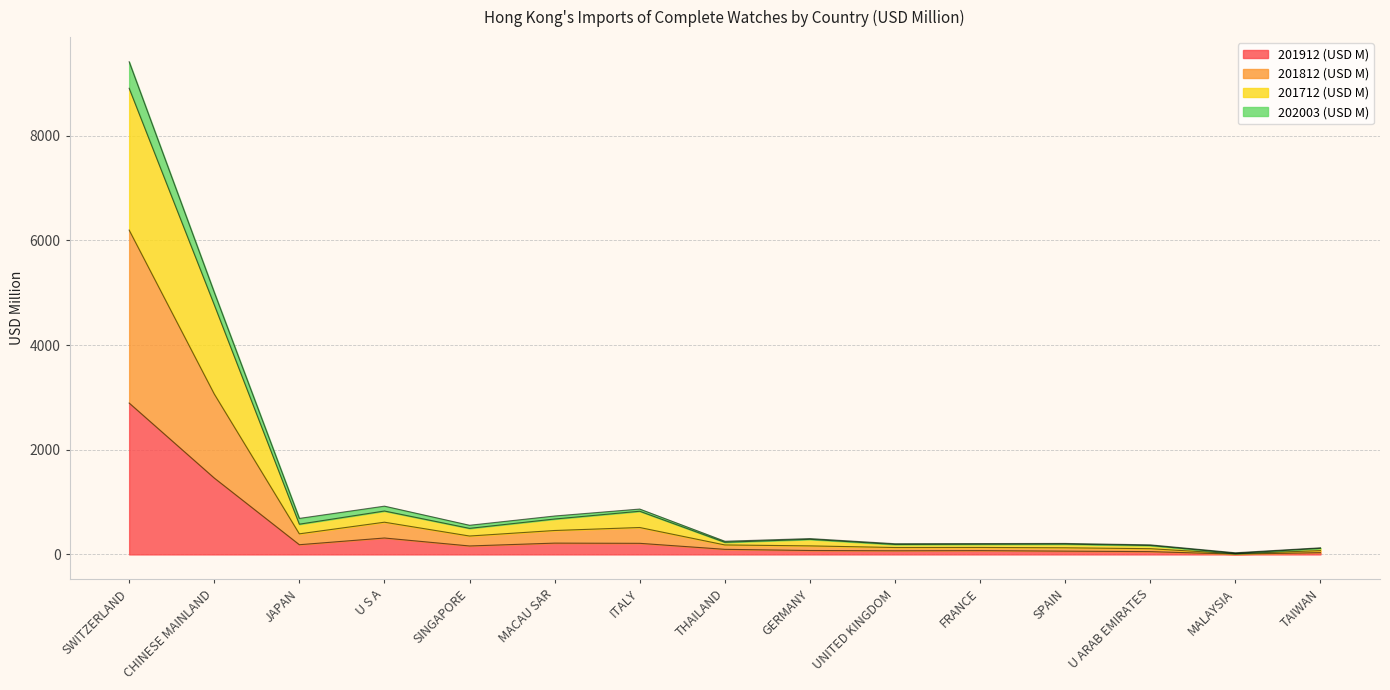

Reading left to right, what are all the values shown in this chart?

201912 (USD M): 2892.0	1459.1	185.3	313.4	161.3	215.8	211.9	97.2	75.0	69.4	72.6	62.8	53.5	5.4	33.7
201812 (USD M): 6196.5	3065.3	393.1	615.5	351.3	456.9	514.1	181.0	163.0	131.9	133.0	126.6	109.4	13.6	72.4
201712 (USD M): 8905.6	4770.1	577.5	829.2	497.8	676.4	825.0	231.6	287.9	190.0	193.8	196.6	170.0	20.3	115.4
202003 (USD M): 9412.9	5008.4	688.1	922.1	557.0	733.9	866.7	251.5	302.5	204.4	207.2	209.6	182.8	31.4	126.5